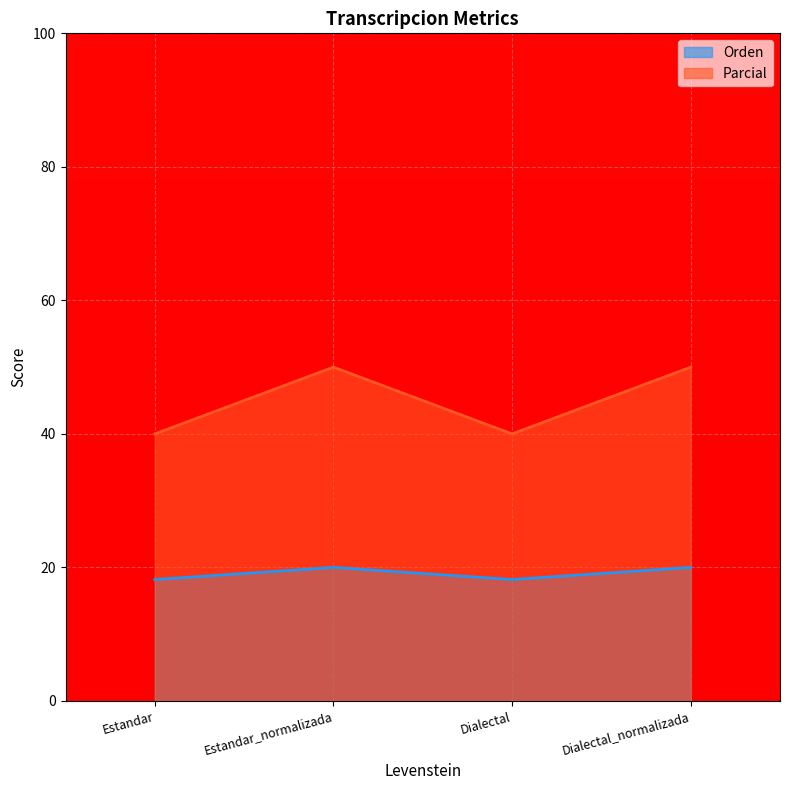

Between Dialectal_normalizada and Dialectal, which is larger?

Dialectal_normalizada